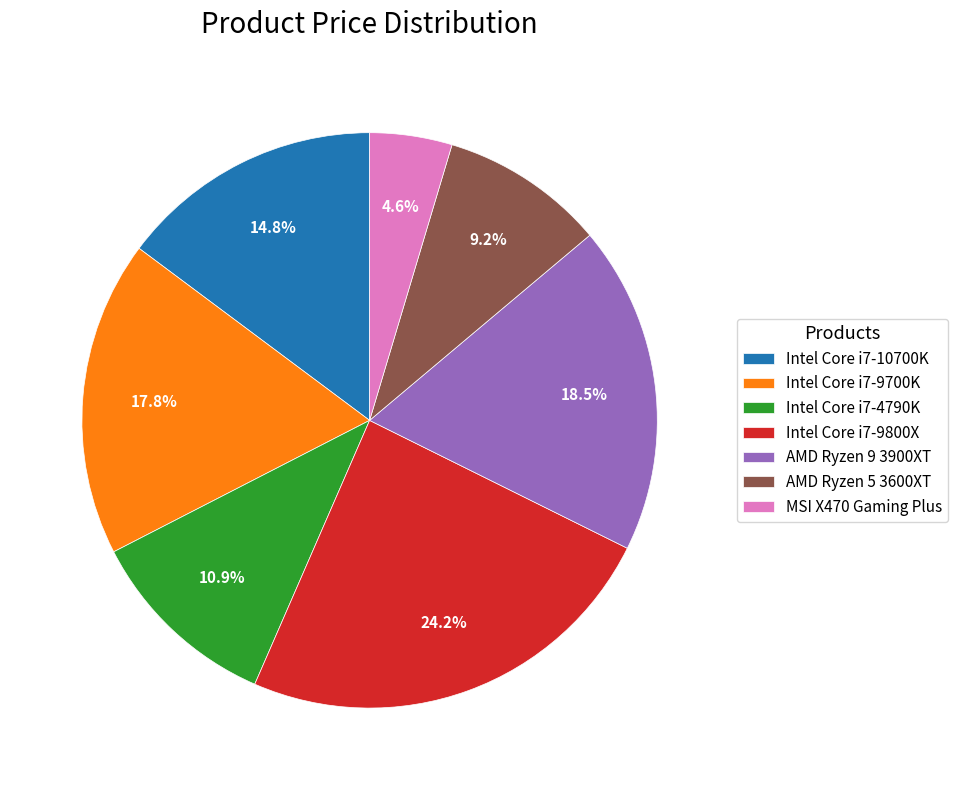

To the nearest percent, what is the difference between the Intel Core i7-9800X and AMD Ryzen 5 3600XT slice percentages?

15%